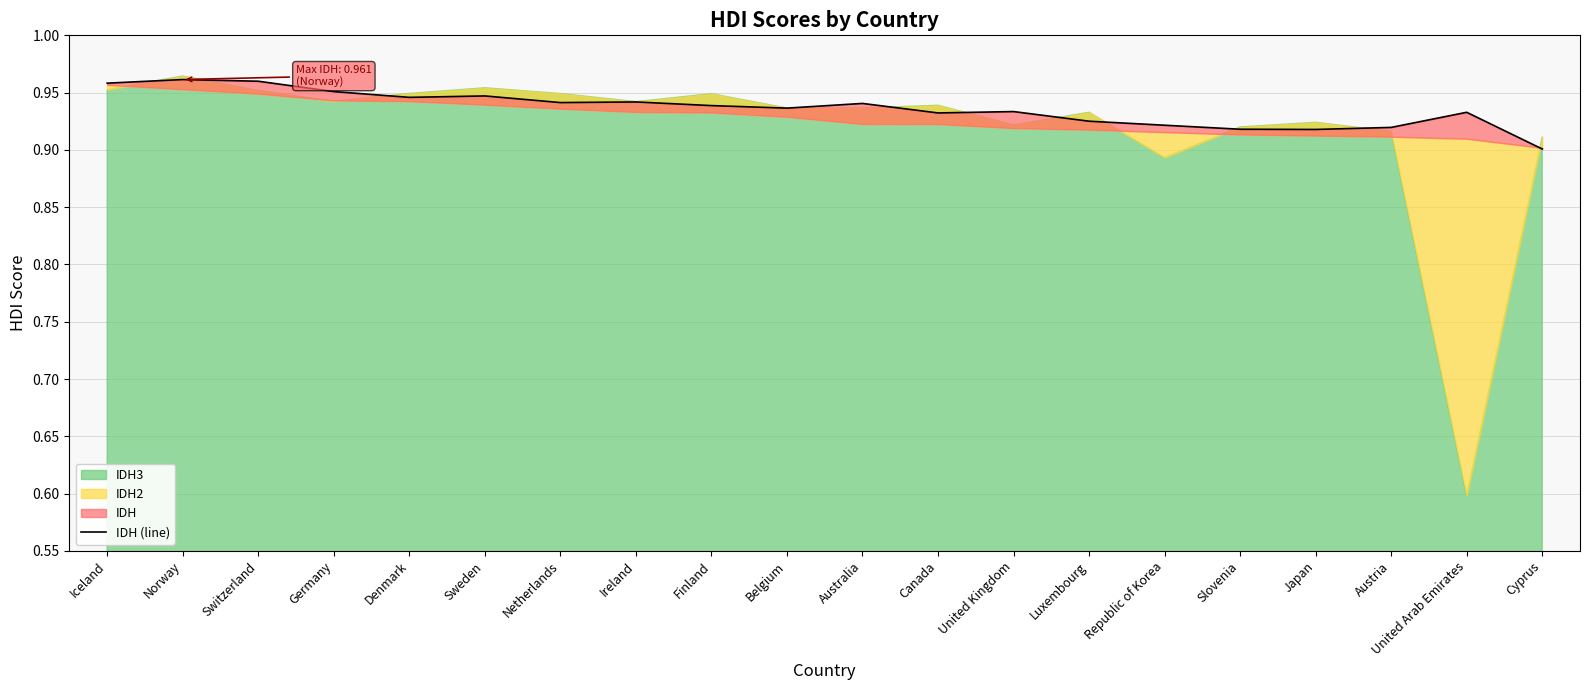

What is the label of the 9th point from the right?

Canada